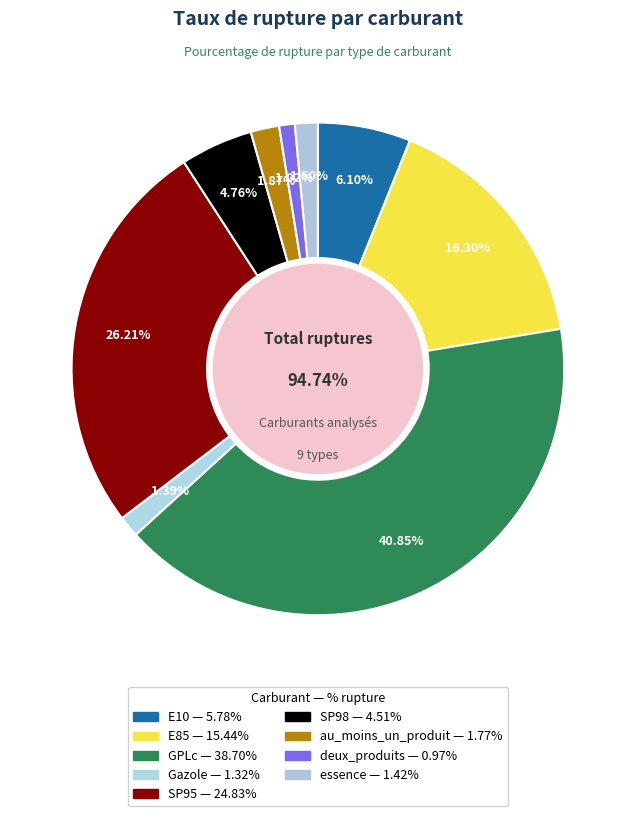

Does GPLc represent more than half of the total?

No